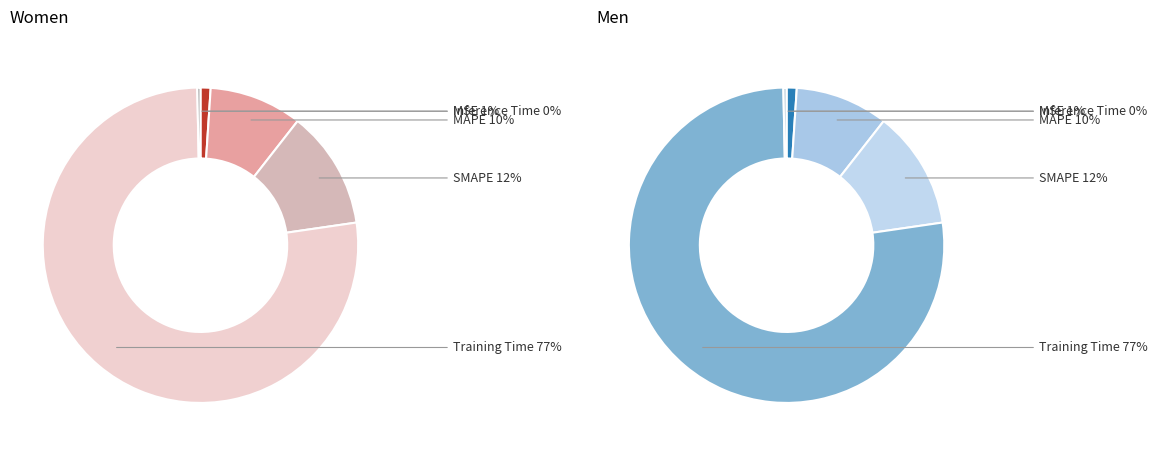

Is the sum of MSE and Training Time greater than half?

Yes